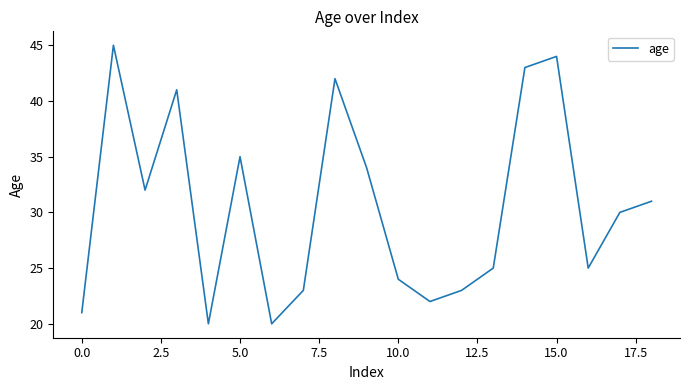

What is the greatest value displayed?

45